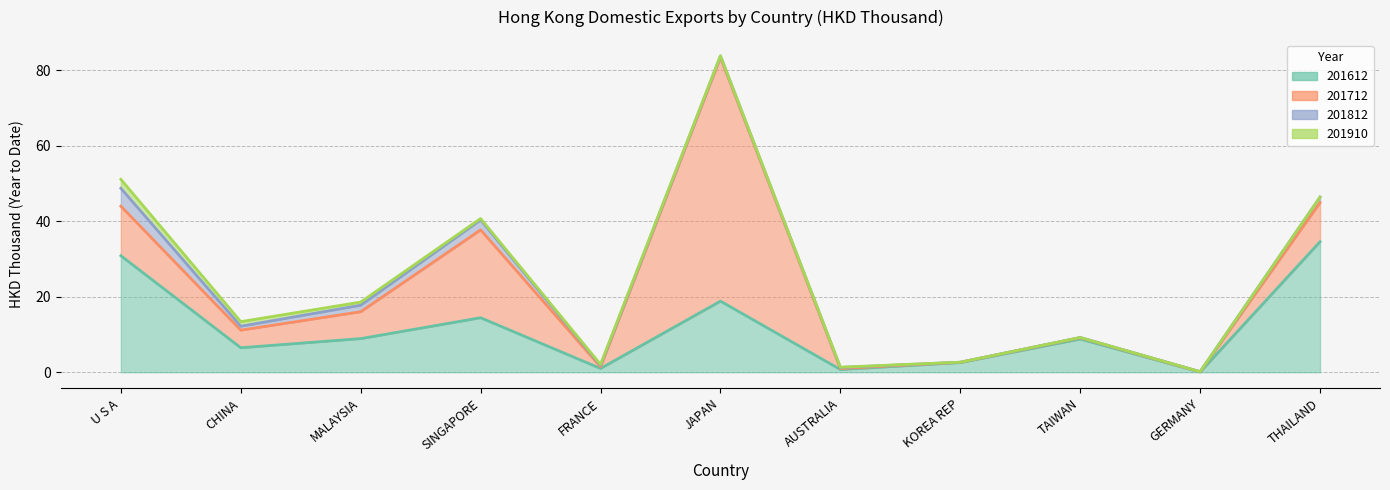

At which category does 201812 reach its first local peak?

SINGAPORE